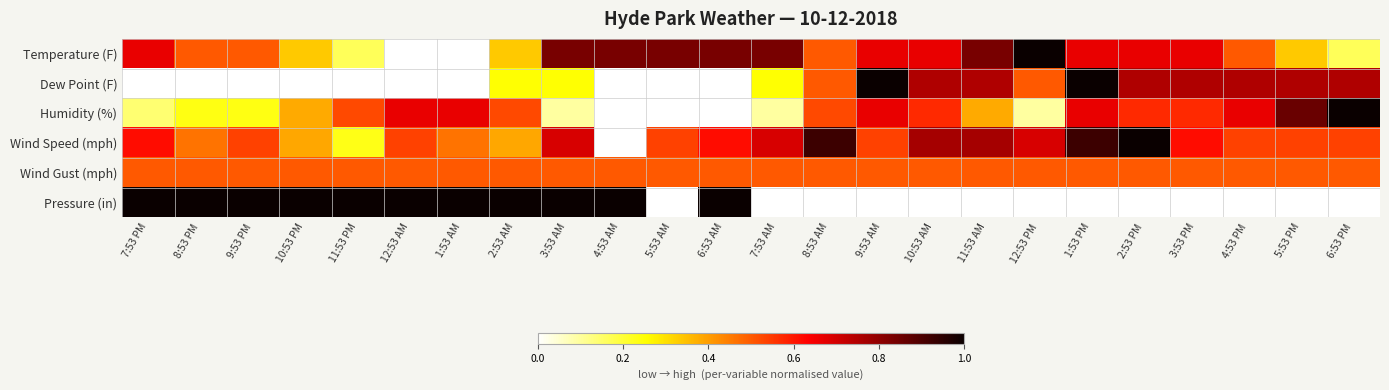

List the series in order of their peak value, lowest first.

Wind Gust (mph), Temperature (F), Dew Point (F), Humidity (%), Wind Speed (mph), Pressure (in)